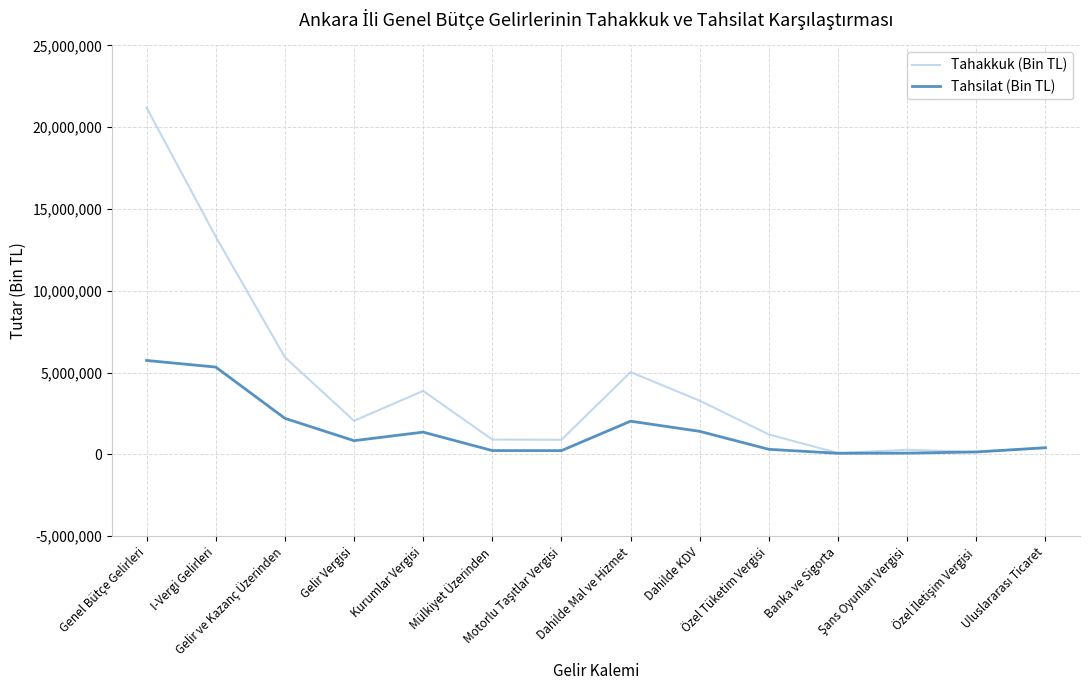

Which series has the largest total across all categories?

Tahakkuk (Bin TL)